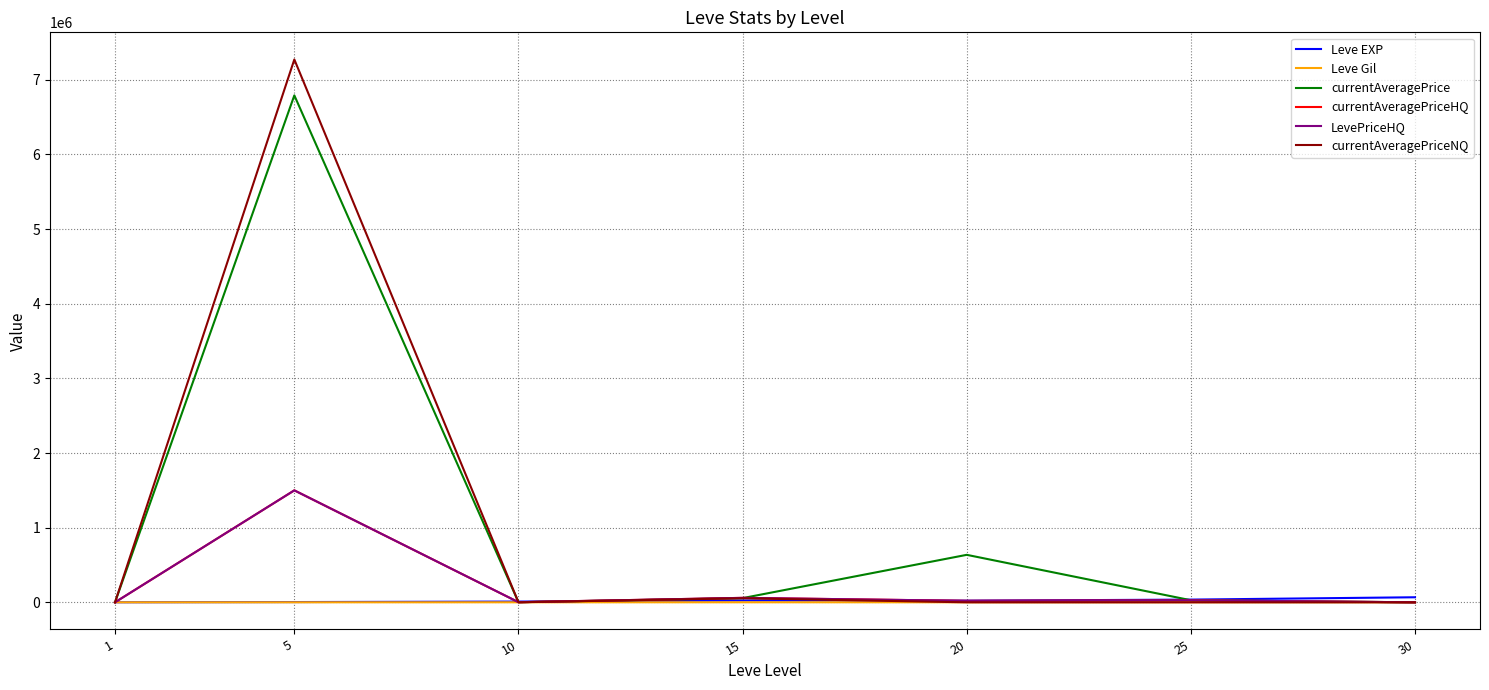

What is the sum of all currentAveragePriceNQ values?

7327605.1